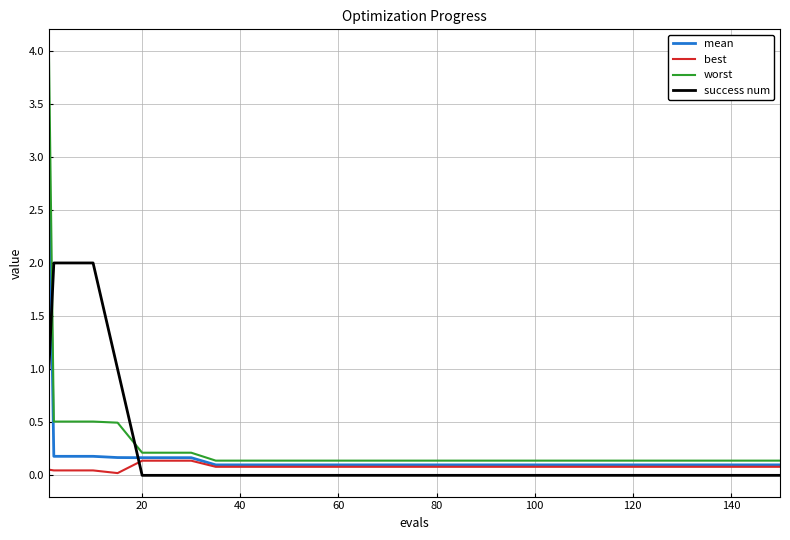

Is this an area chart (filled region under the line)?

No